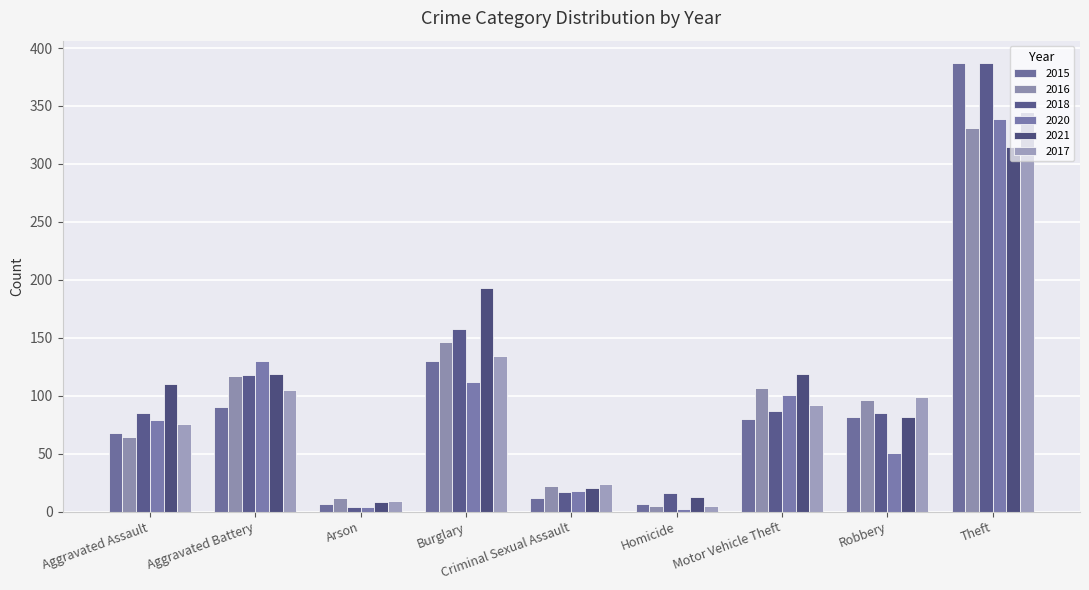

Which series has the widest spread of values?

2018